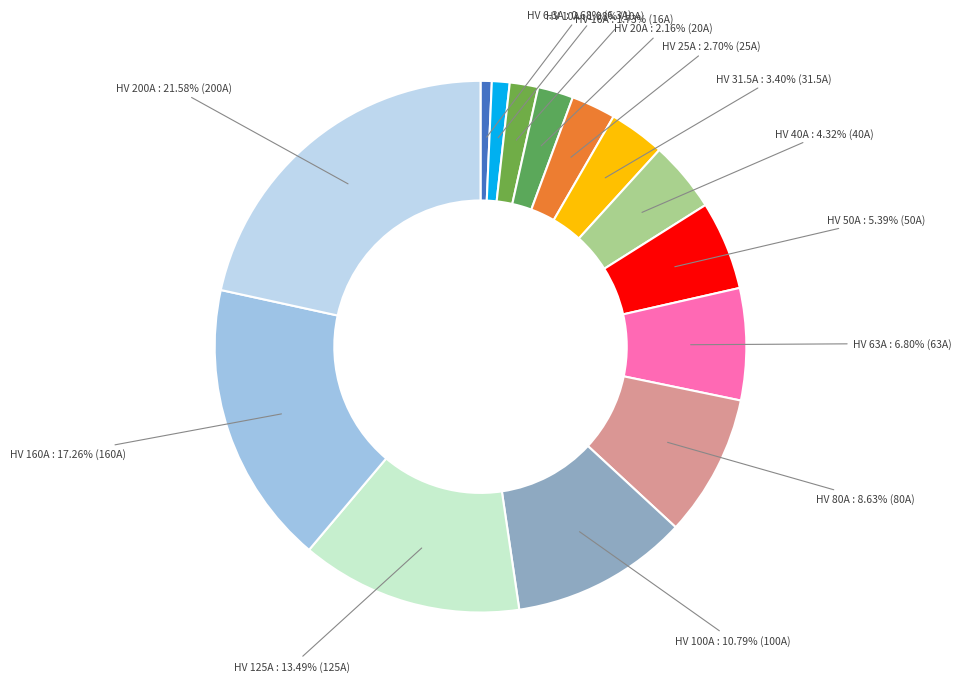

Do HV 100A and HV 6.3A together represent more than half of the pie?

No